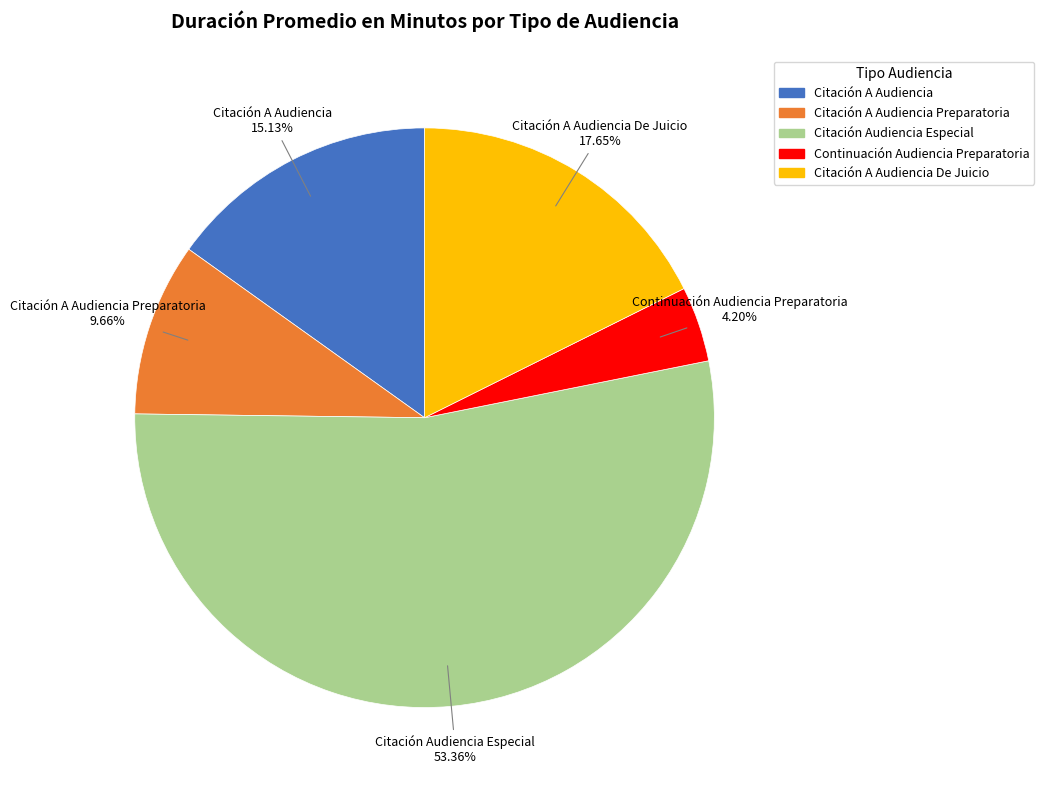

Which slice is the smallest?

Continuación Audiencia Preparatoria